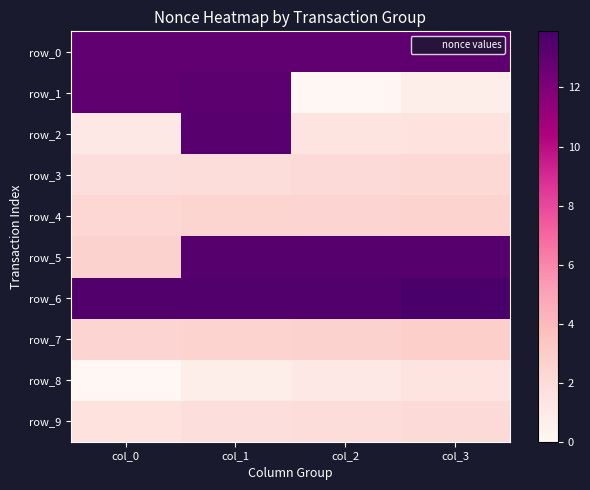

Which series has the widest spread of values?

row_1